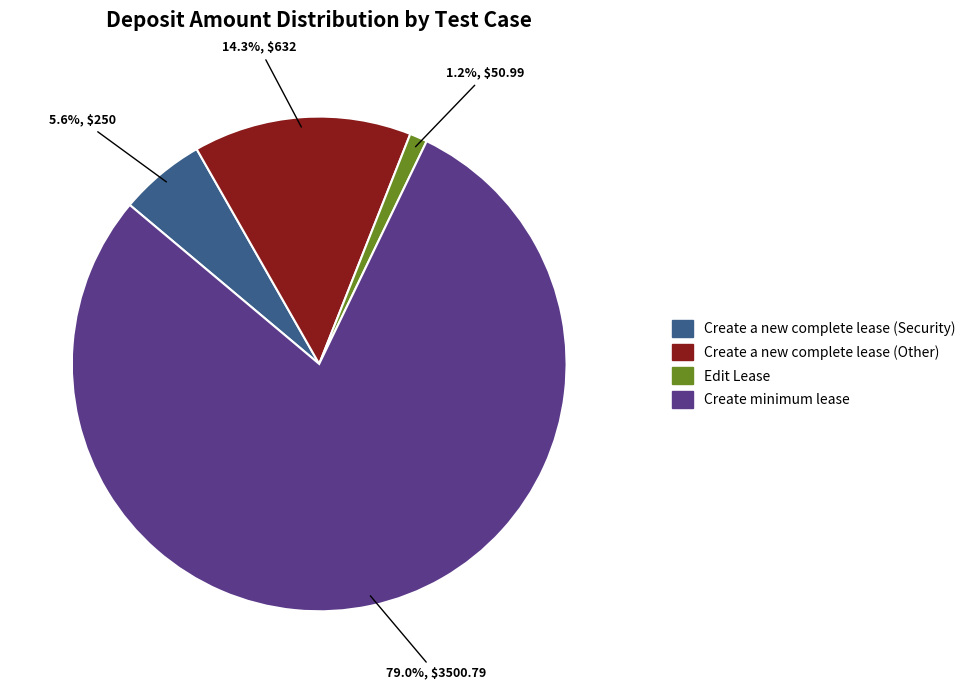

To the nearest percent, what portion does Create a new complete lease (Security) represent?

6%